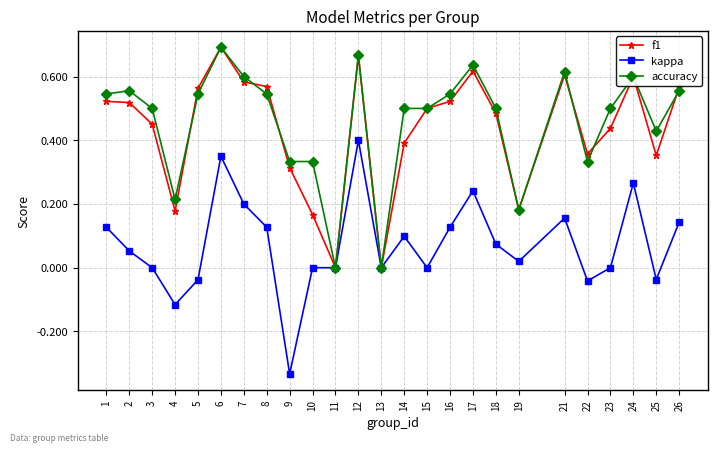

Is it true that f1 equals 0.7 at 6?

True